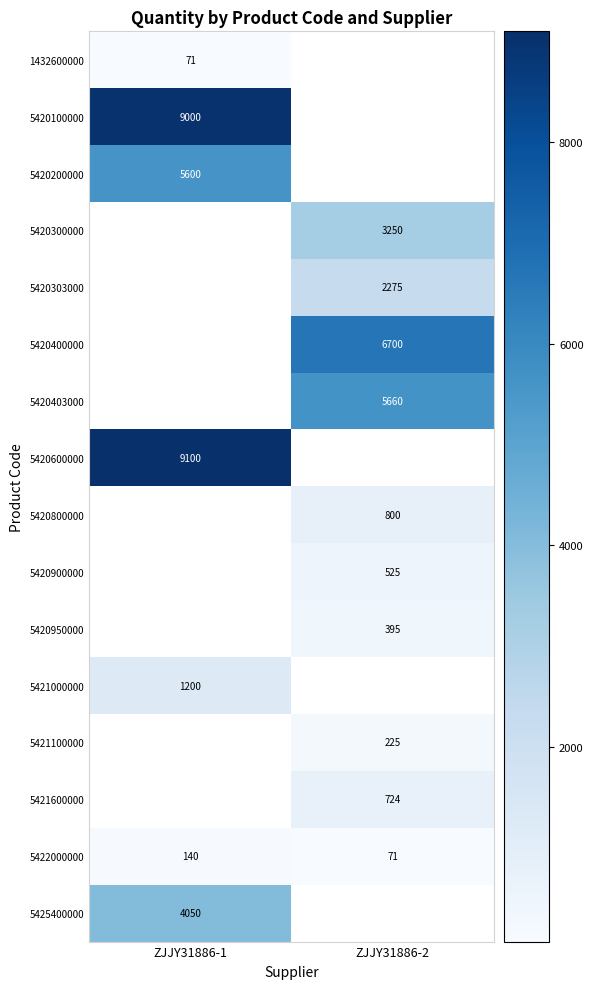

Is it true that 1432600000 equals 22 at ZJJY31886-1?

False